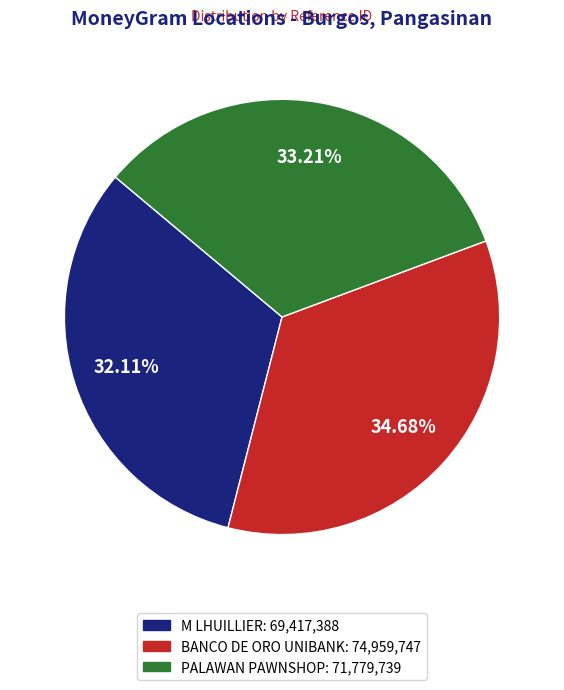

Is there a majority slice in this chart?

No